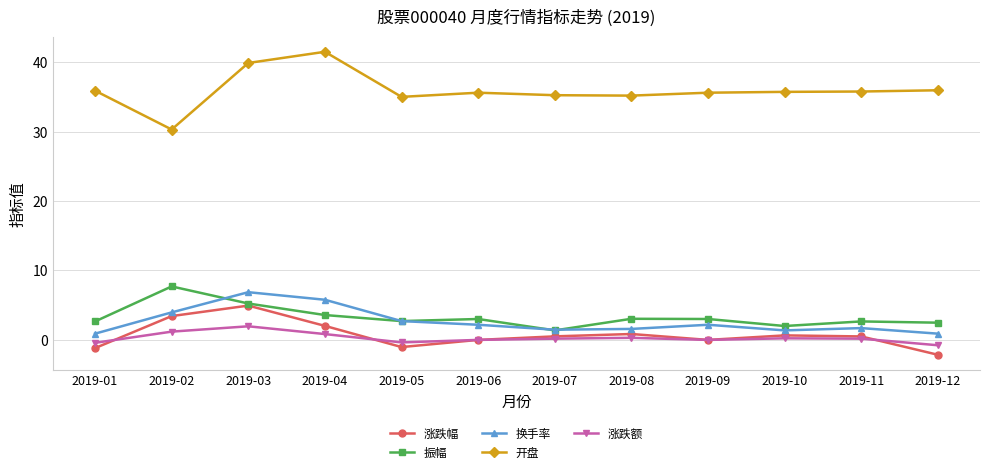

What is the sum of the 开盘 values at 2019-08 and 2019-06?

70.8